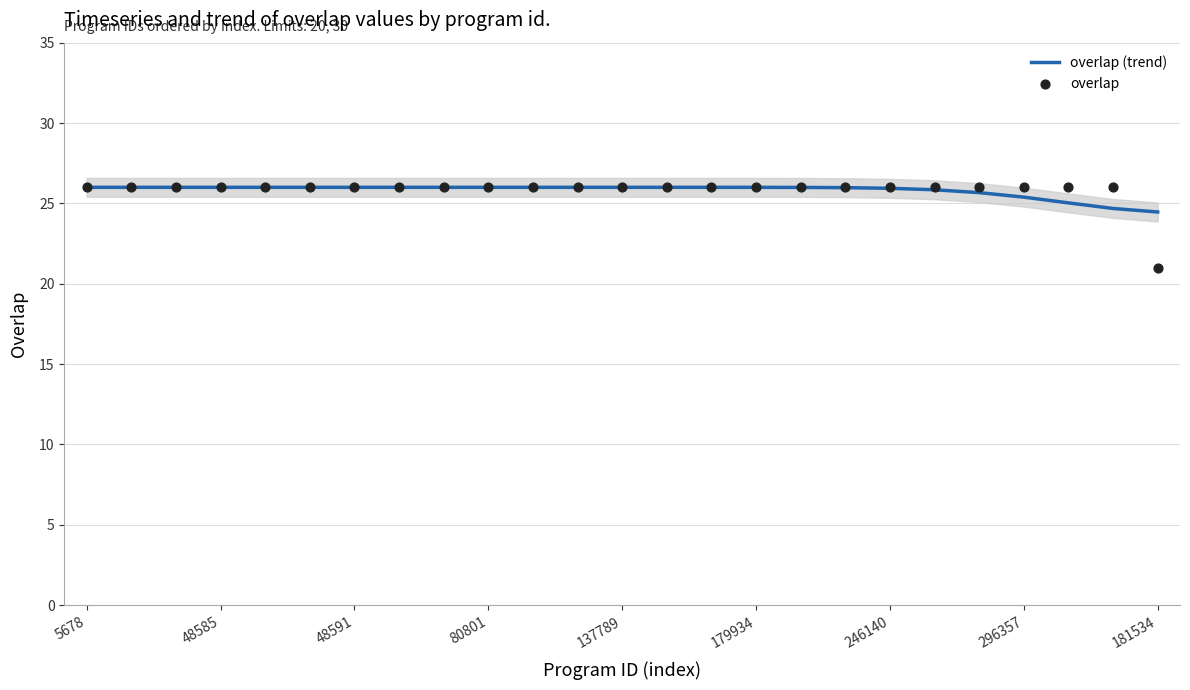

The overlap (trend) series shows 13.1 at 5678. True or false?

False